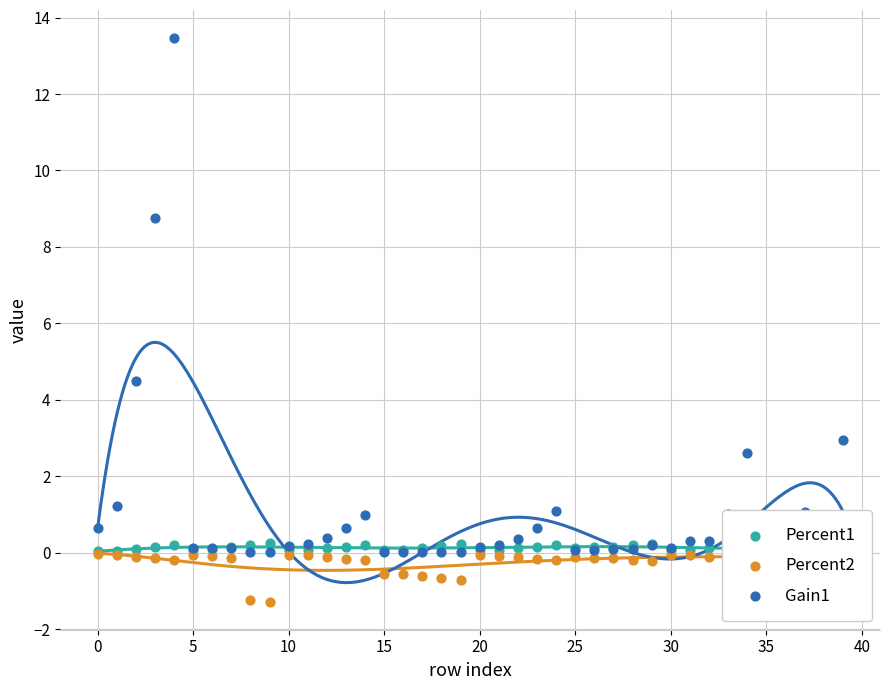

What are all the series names shown in the legend?

Percent1, Percent2, Gain1